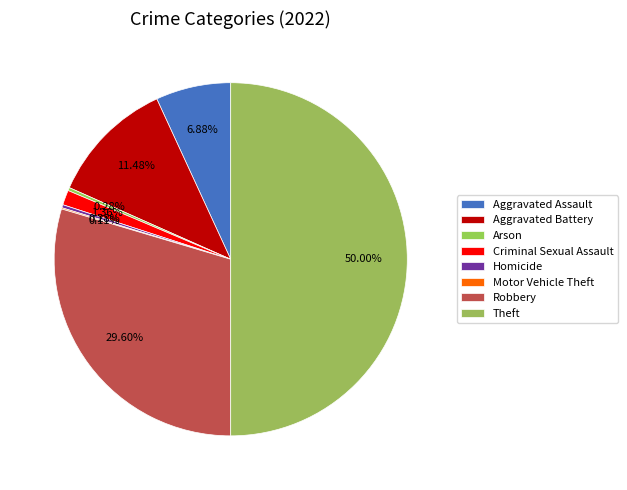

What is the change in value from Homicide to Theft?

+875